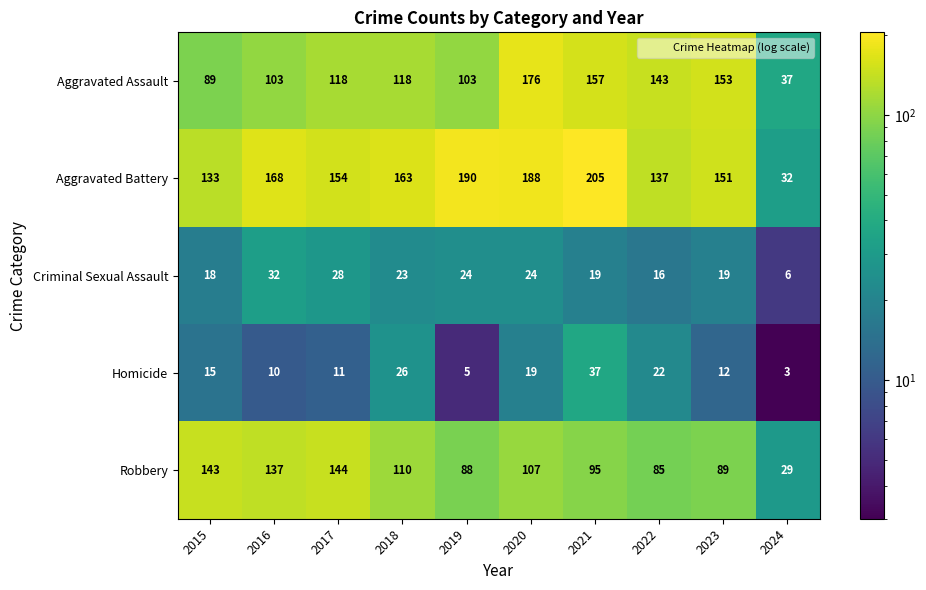

Count the number of data series in this chart.

5